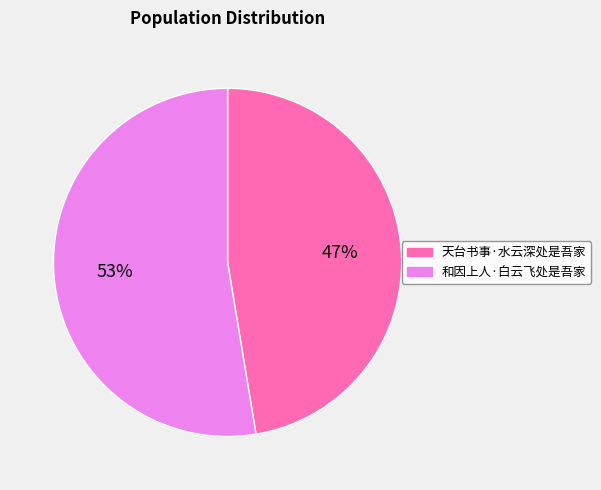

Is there any slice that represents more than half of the pie?

Yes